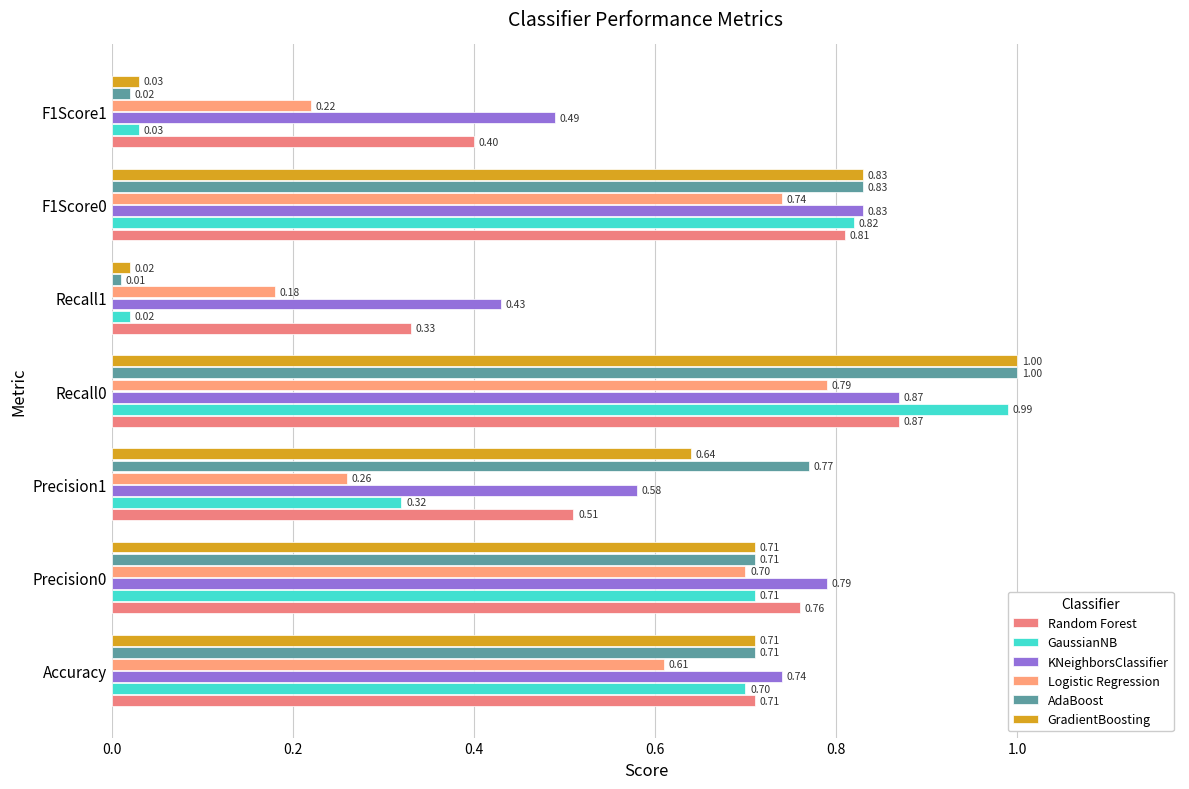

What are all the series names shown in the legend?

Random Forest, GaussianNB, KNeighborsClassifier, Logistic Regression, AdaBoost, GradientBoosting